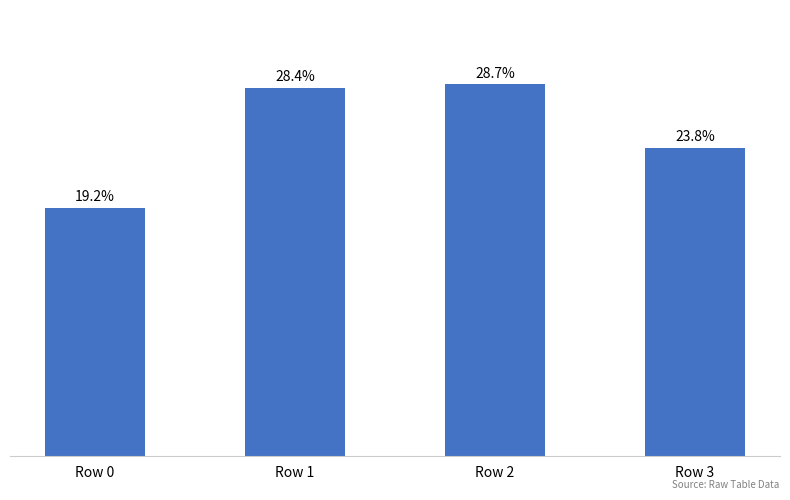

Does the chart contain any negative values?

No